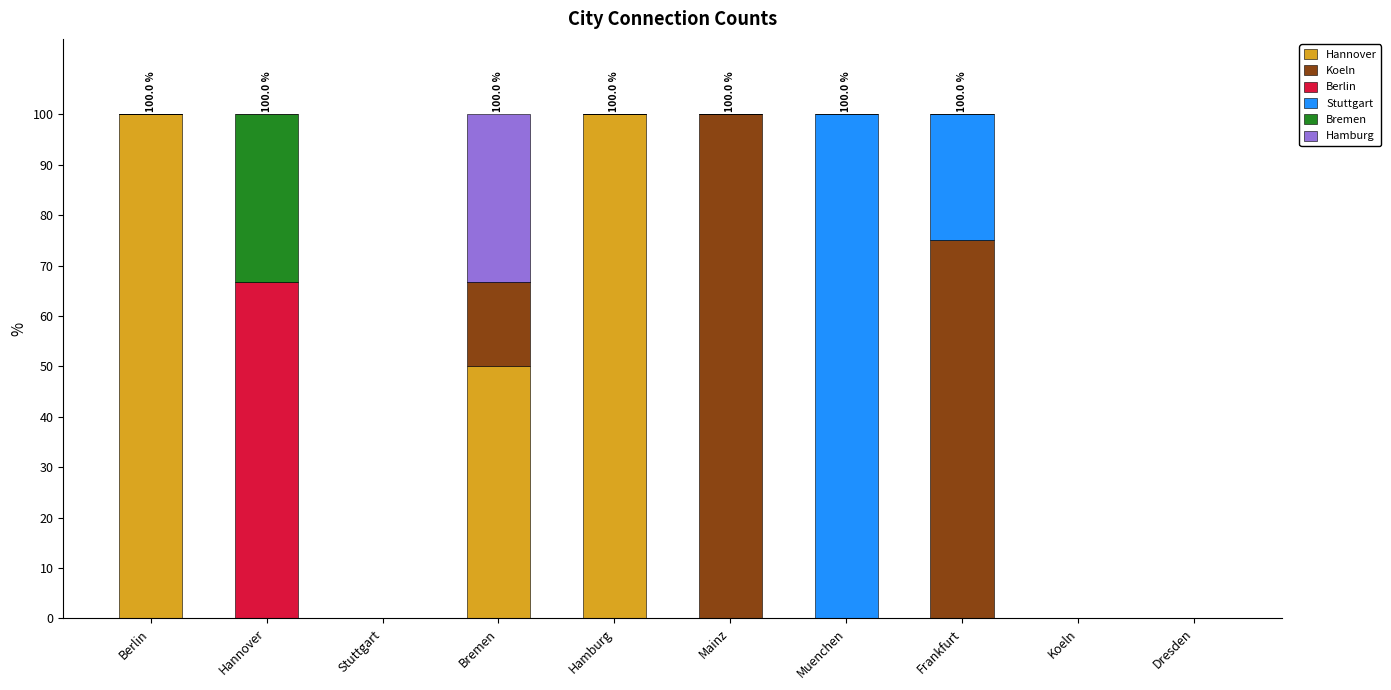

What is the maximum value for Hannover?

100.0